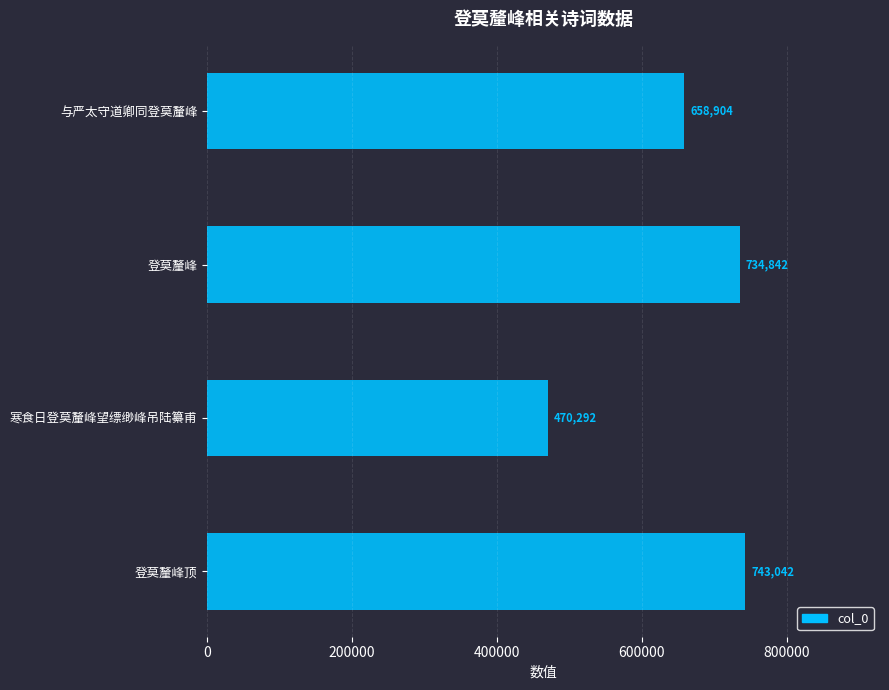

What is the difference between the maximum and minimum values?

272750